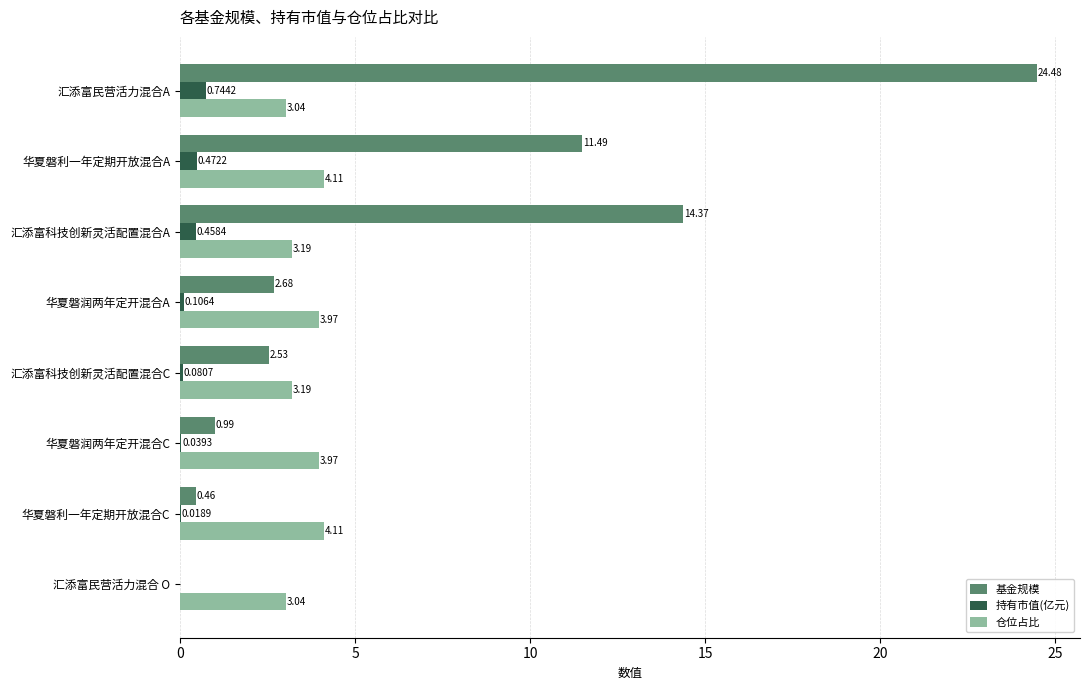

At which category is the sum across all series the highest?

汇添富民营活力混合A